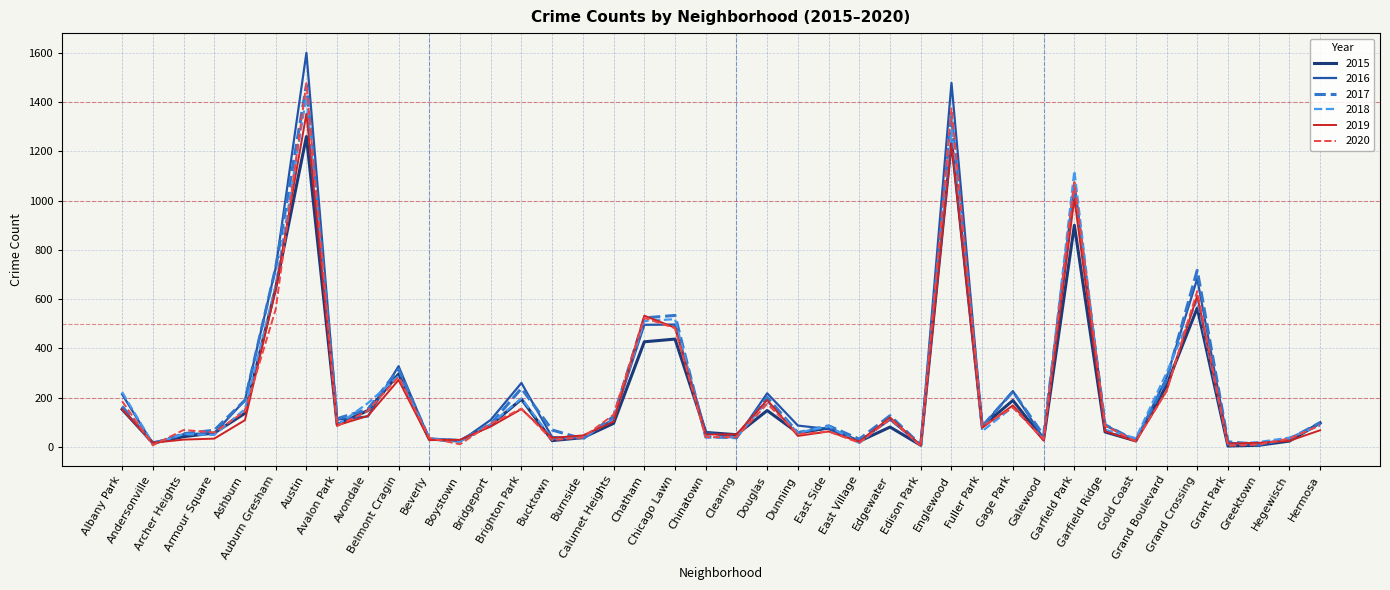

What is the highest value of the 2015 series?

1260